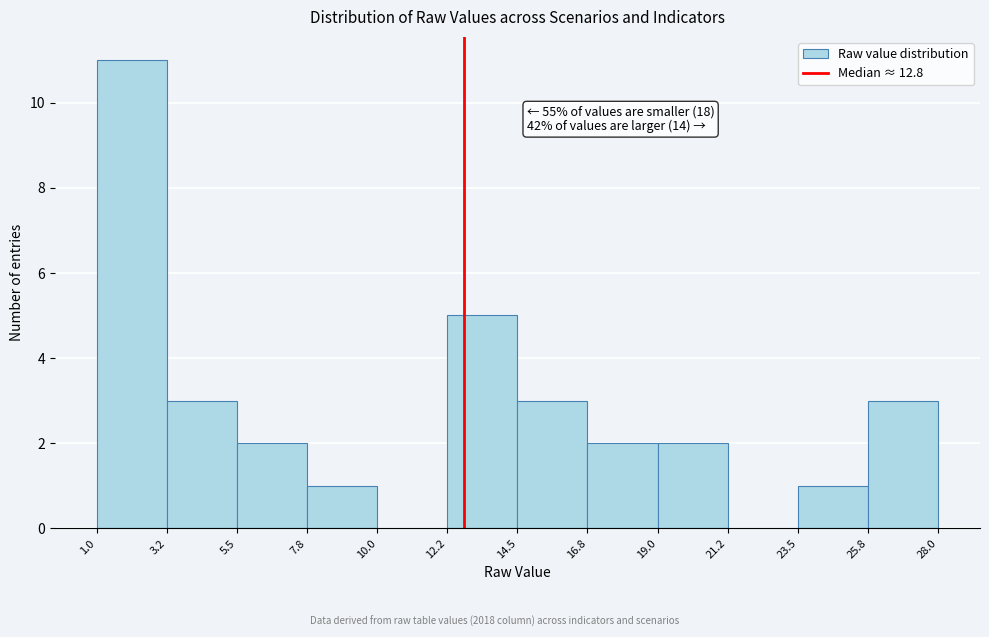

Which range on the x-axis has the tallest bar?

1.0 to 3.2